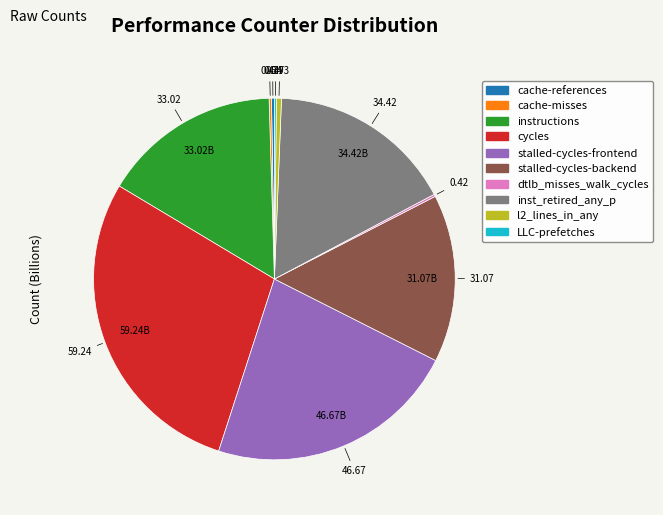

Which category has the biggest portion of the pie?

cycles